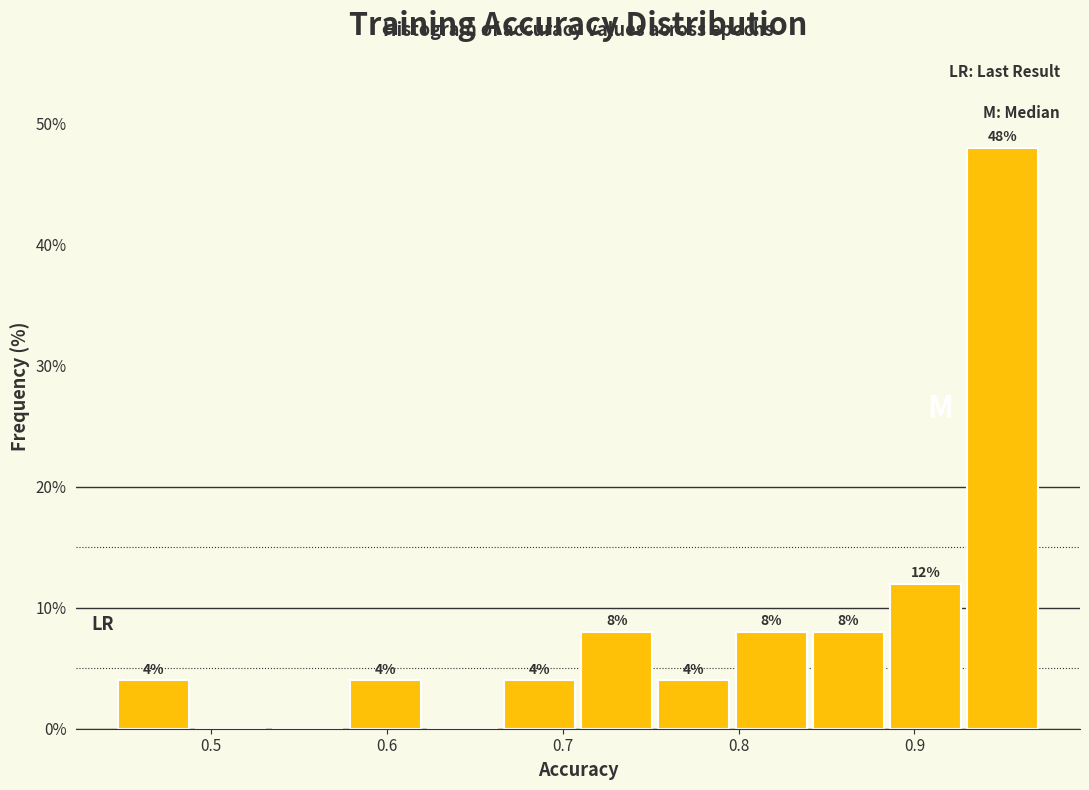

Which range on the x-axis has the tallest bar?

0.93 to 0.97